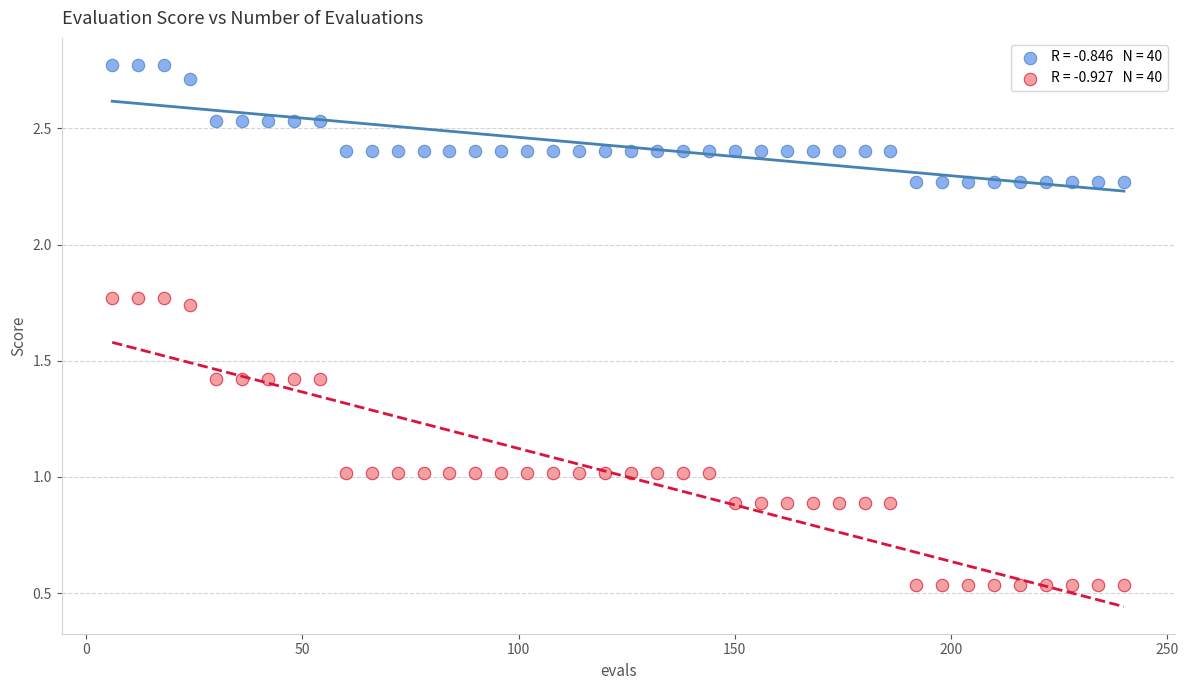

Across all data points, what is the range of Y values (max minus min)?

2.2